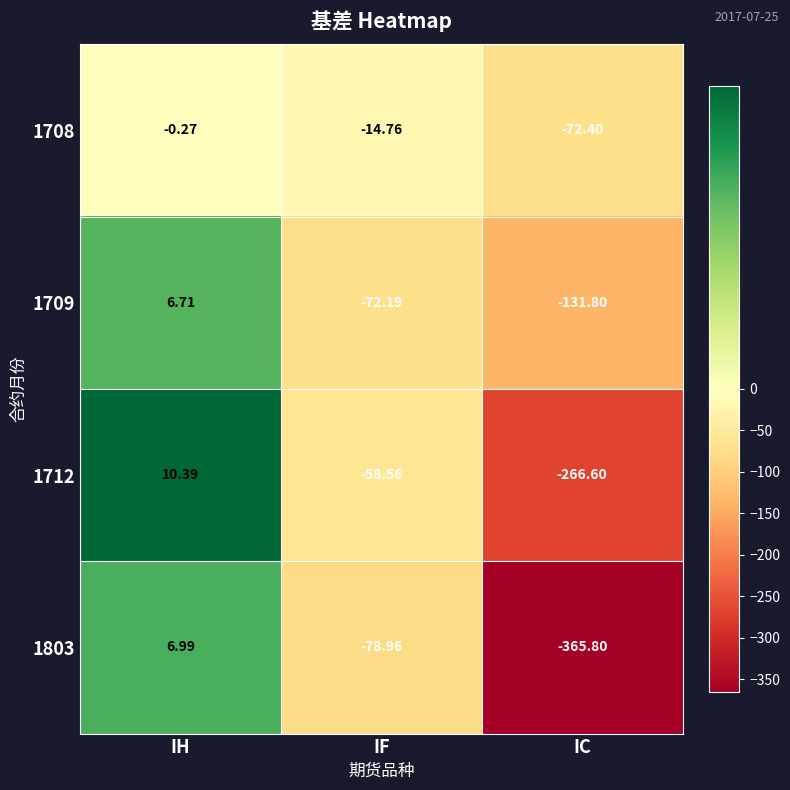

What is the greatest value displayed?

10.4